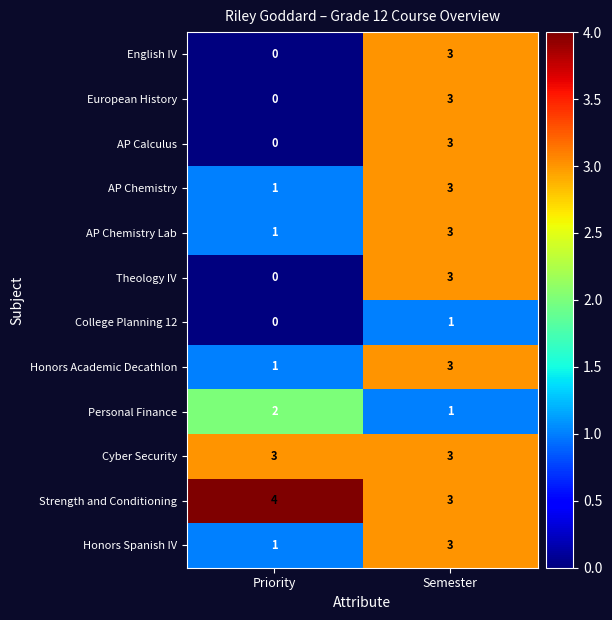

Which series has the largest total across all categories?

Strength and Conditioning